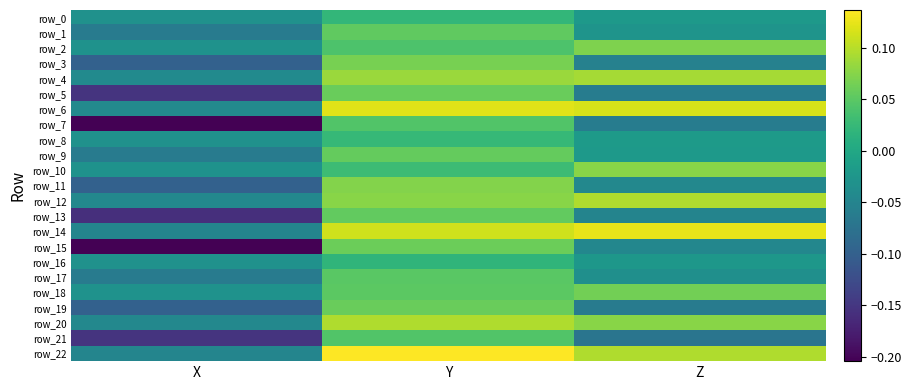

Is it true that row_5 equals -0.1 at X?

False